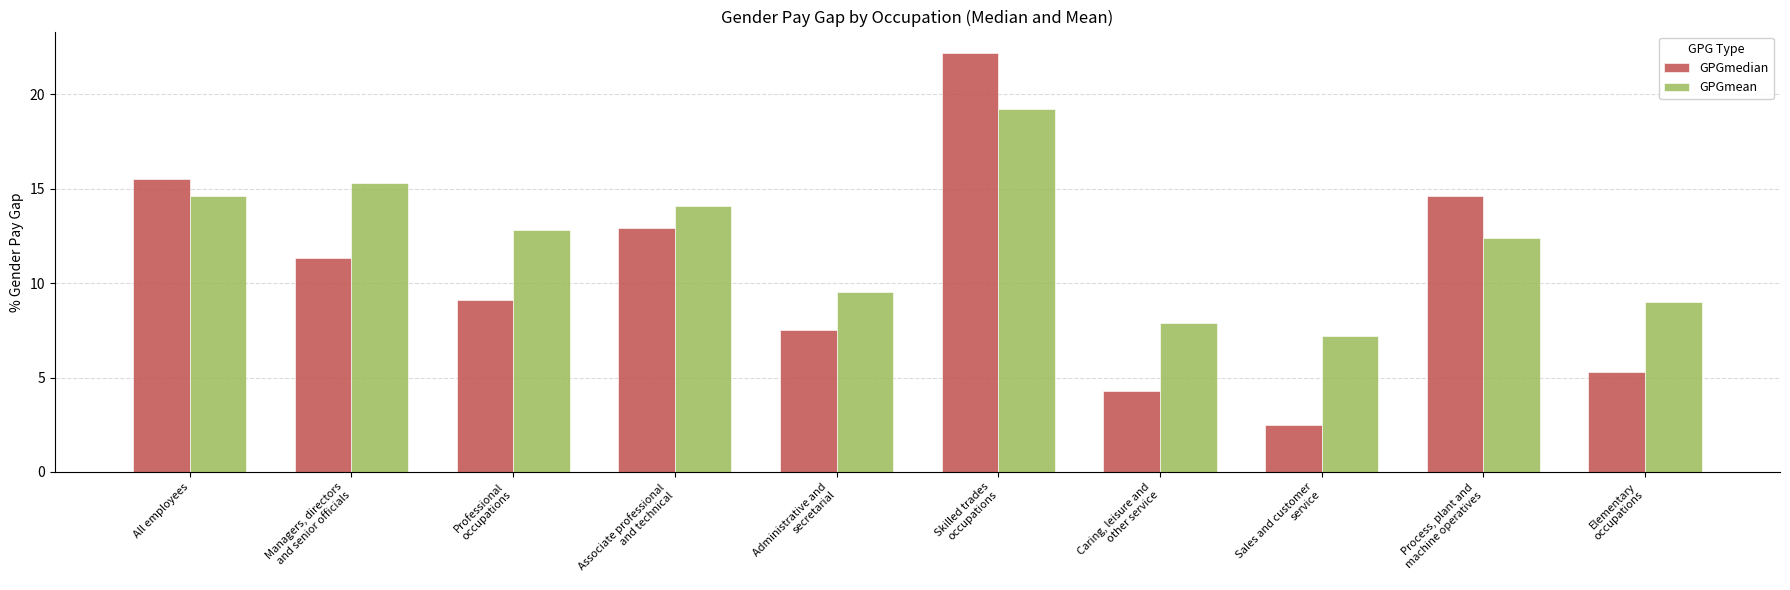

What is the approximate value of GPGmean at Administrative and
secretarial?

9.5